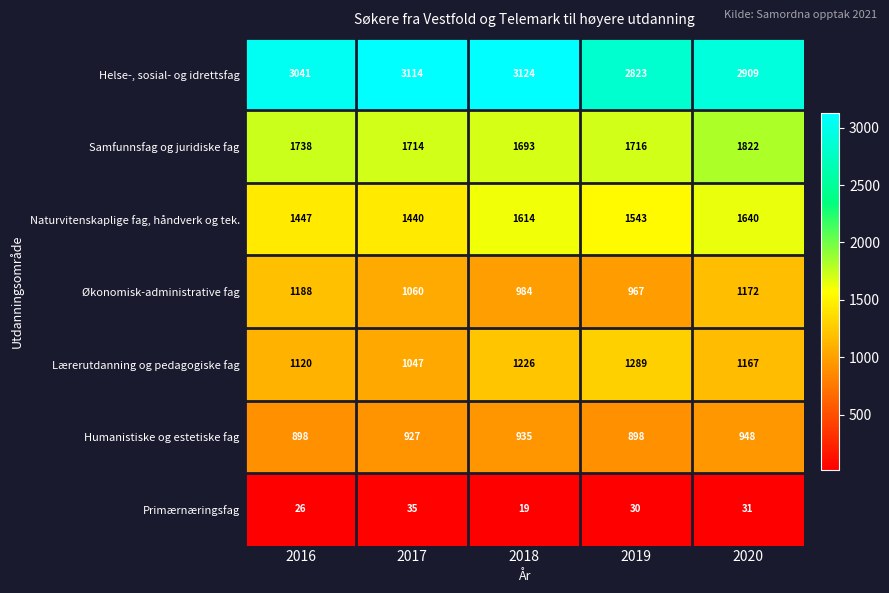

Rank the series by their maximum value, from highest to lowest.

Helse-, sosial- og idrettsfag, Samfunnsfag og juridiske fag, Naturvitenskaplige fag, håndverk og tek., Lærerutdanning og pedagogiske fag, Økonomisk-administrative fag, Humanistiske og estetiske fag, Primærnæringsfag